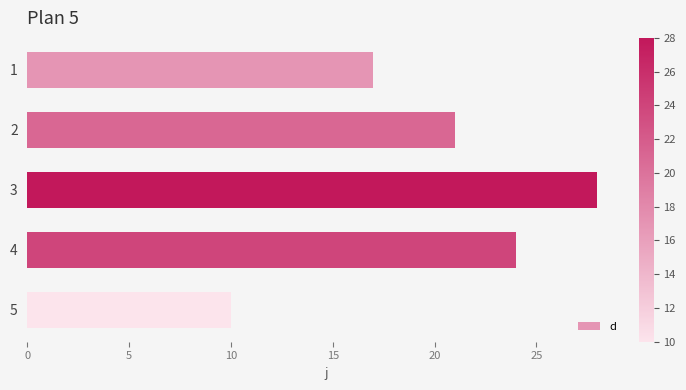

What is the difference between the second highest and minimum values?

14